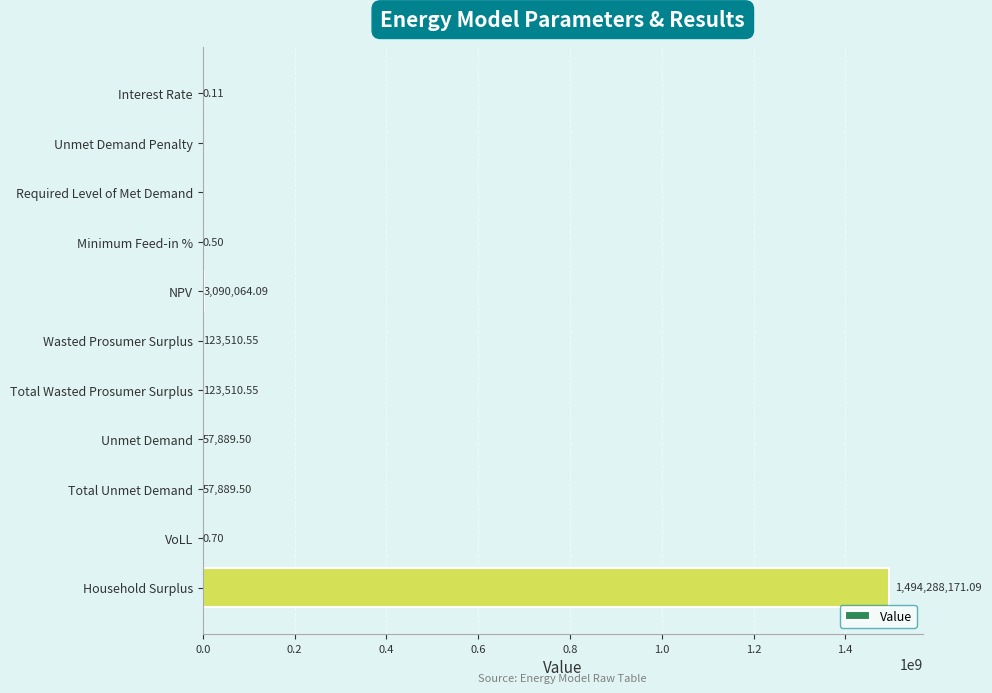

What is the sum of all values?

1497741036.6